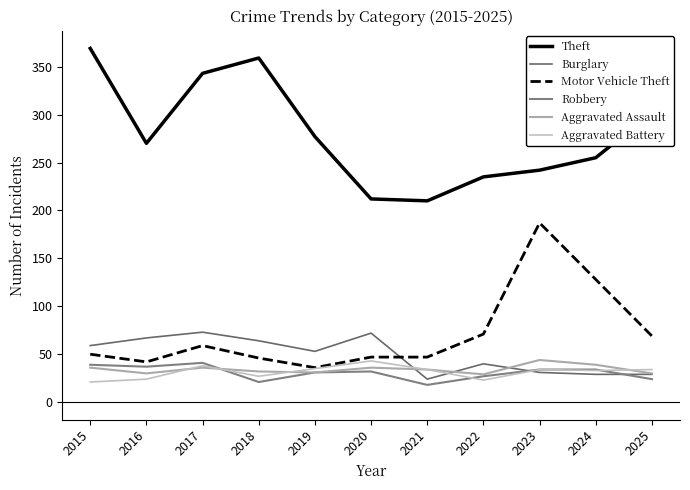

Reading left to right, what are all the values shown in this chart?

Theft: 369	270	343	359	277	212	210	235	242	255	302
Burglary: 59	67	73	64	53	72	24	40	31	29	29
Motor Vehicle Theft: 50	42	59	46	36	47	47	71	187	128	69
Robbery: 39	37	41	21	31	32	18	27	34	34	24
Aggravated Assault: 36	30	36	32	31	36	34	29	44	39	30
Aggravated Battery: 21	24	38	27	35	43	34	23	34	33	34